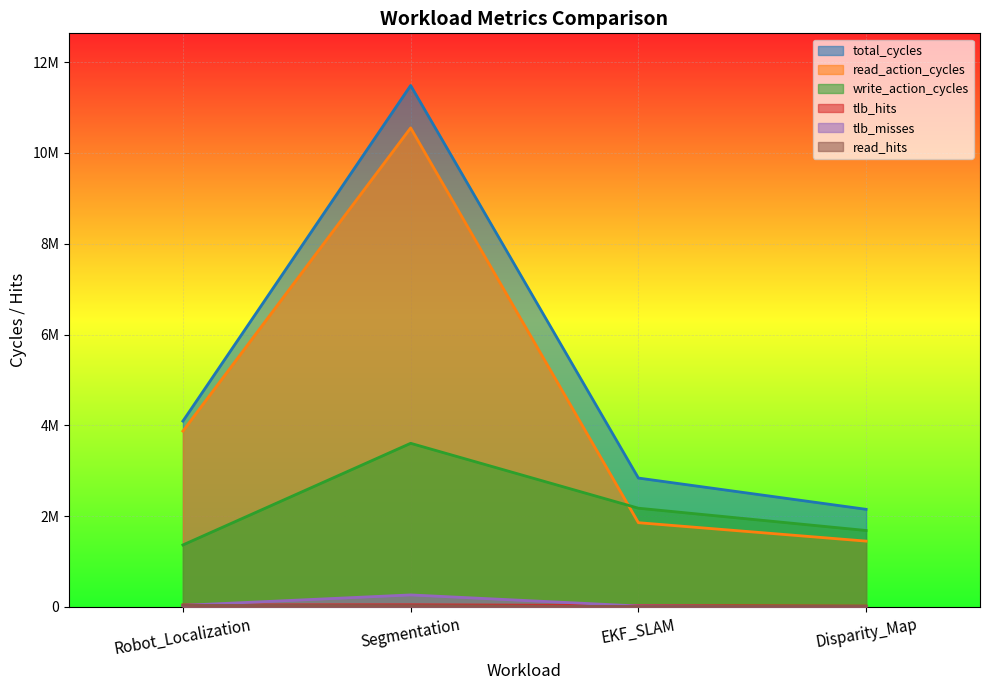

Which has a higher value, Robot_Localization or EKF_SLAM?

Robot_Localization